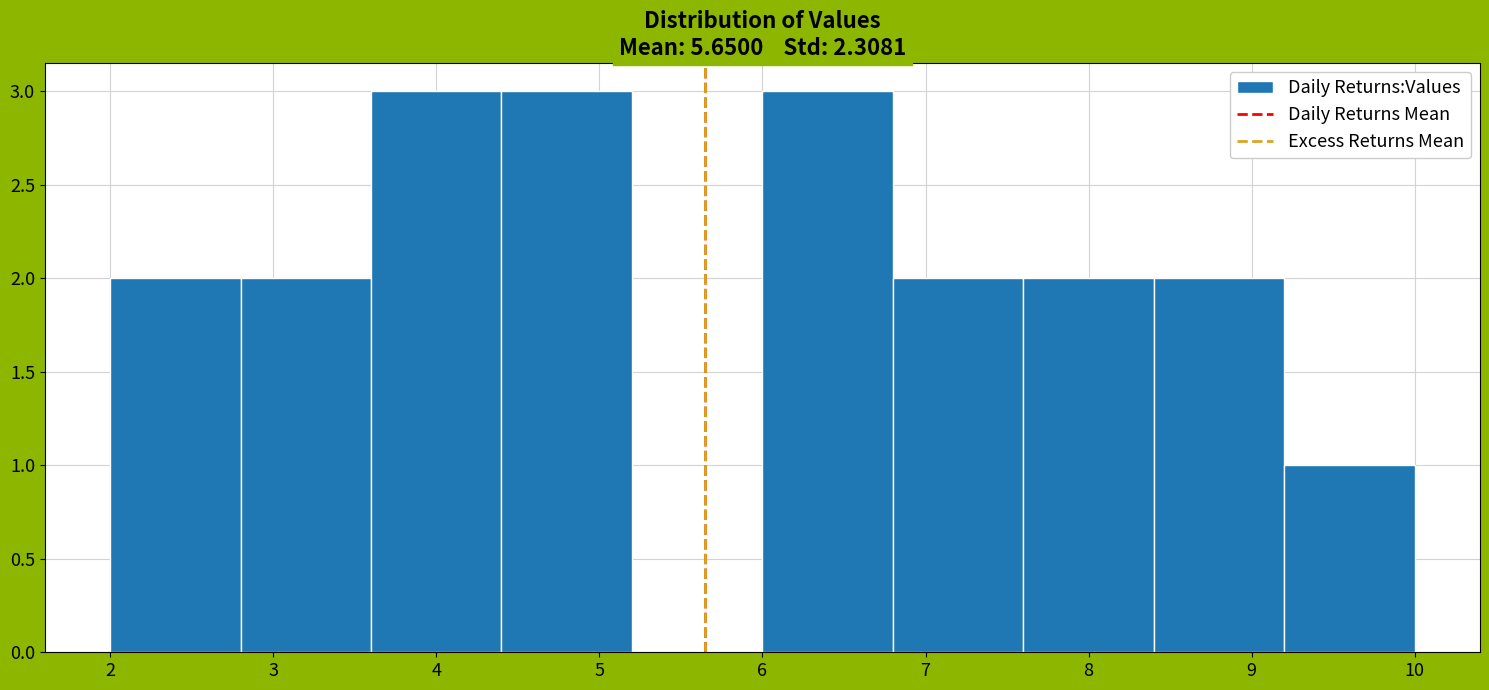

What is the height of the bar covering 3.6 to 4.4 on the x-axis? The values are not printed on the chart, so give them approximately, as read against the axis.

3